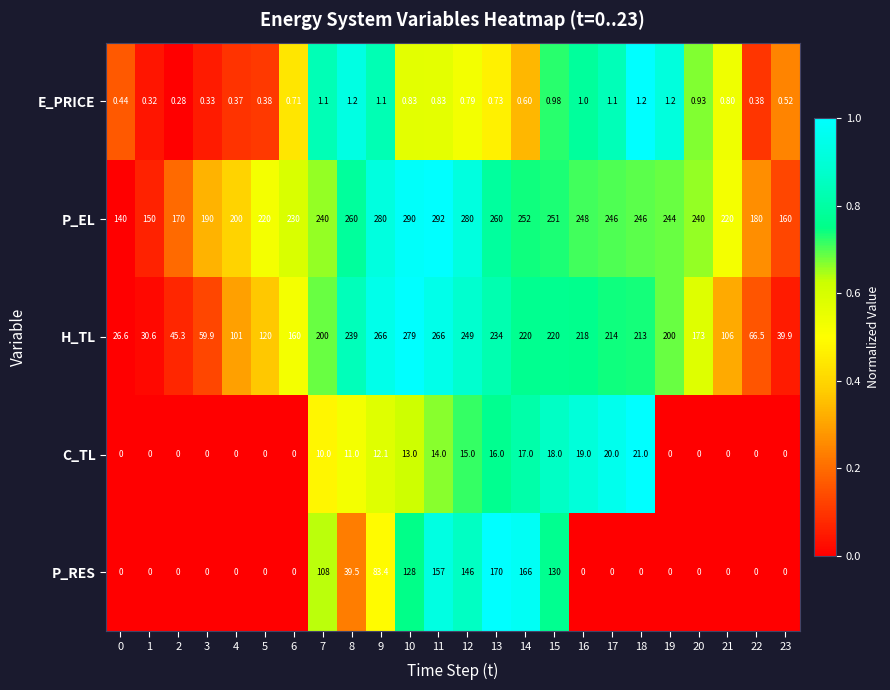

Rank the series by their maximum value, from lowest to highest.

E_PRICE, C_TL, P_RES, H_TL, P_EL